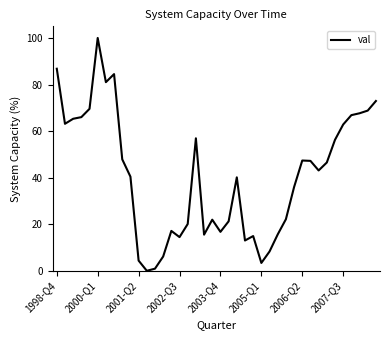

What is the greatest value displayed?

100.0